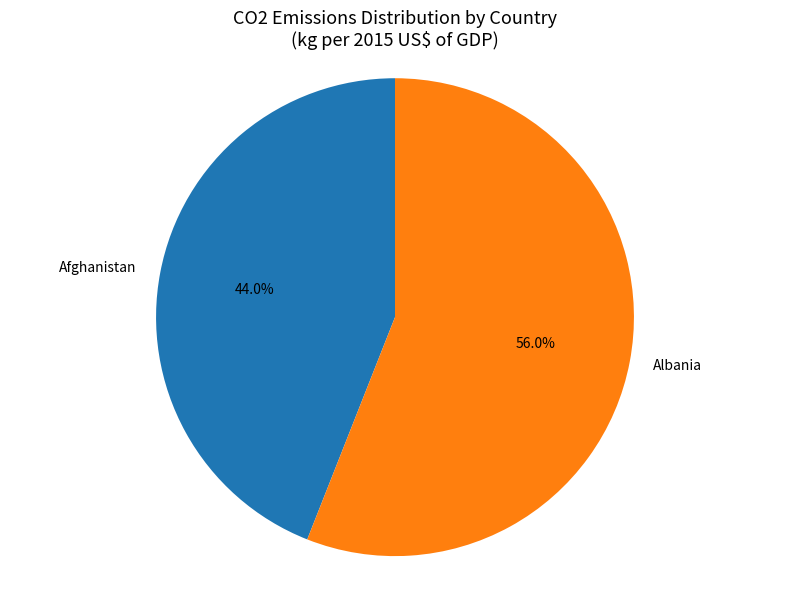

How many slices are in this pie chart?

2